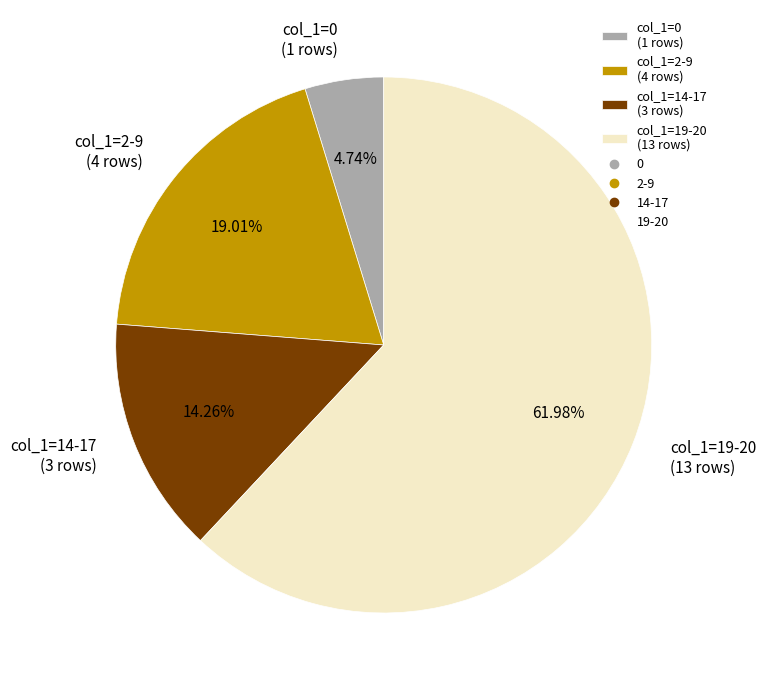

Between col_1=0 (1 rows) and col_1=2-9 (4 rows), which is larger?

col_1=2-9 (4 rows)